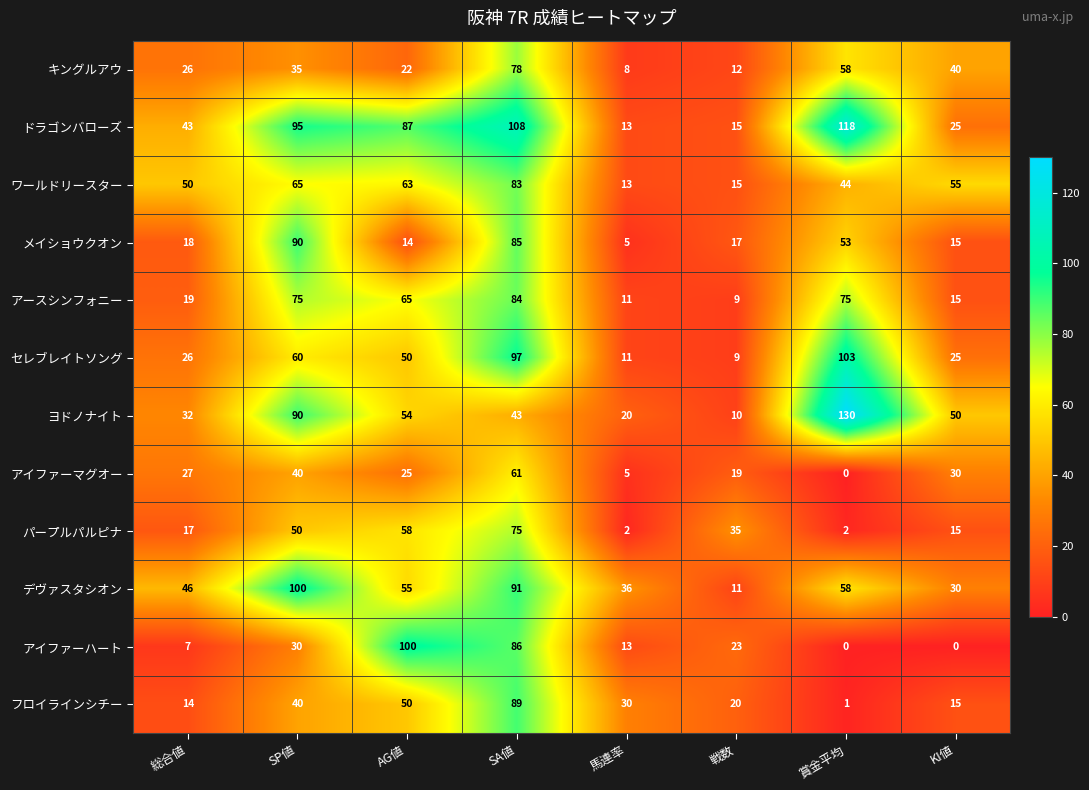

Which series changed the most between AG値 and KI値?

アイファーハート